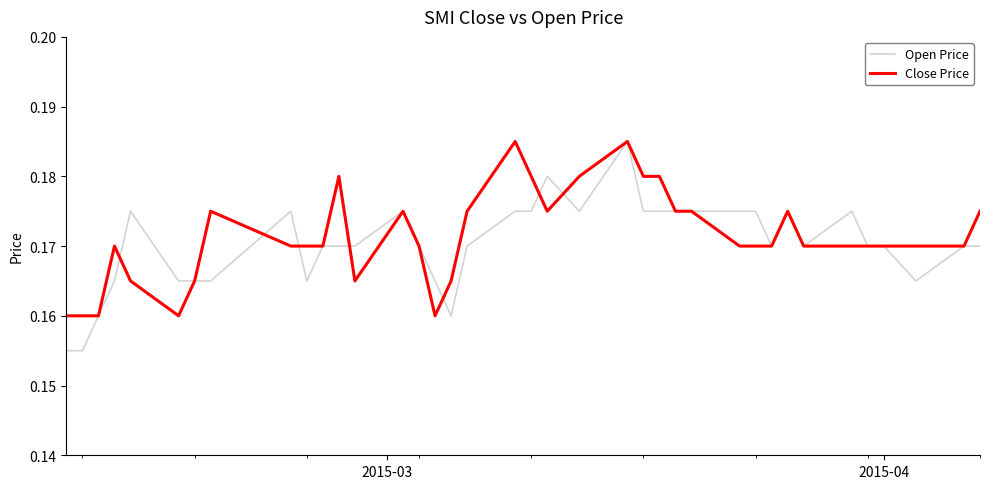

Which series has the widest spread of values?

Open Price